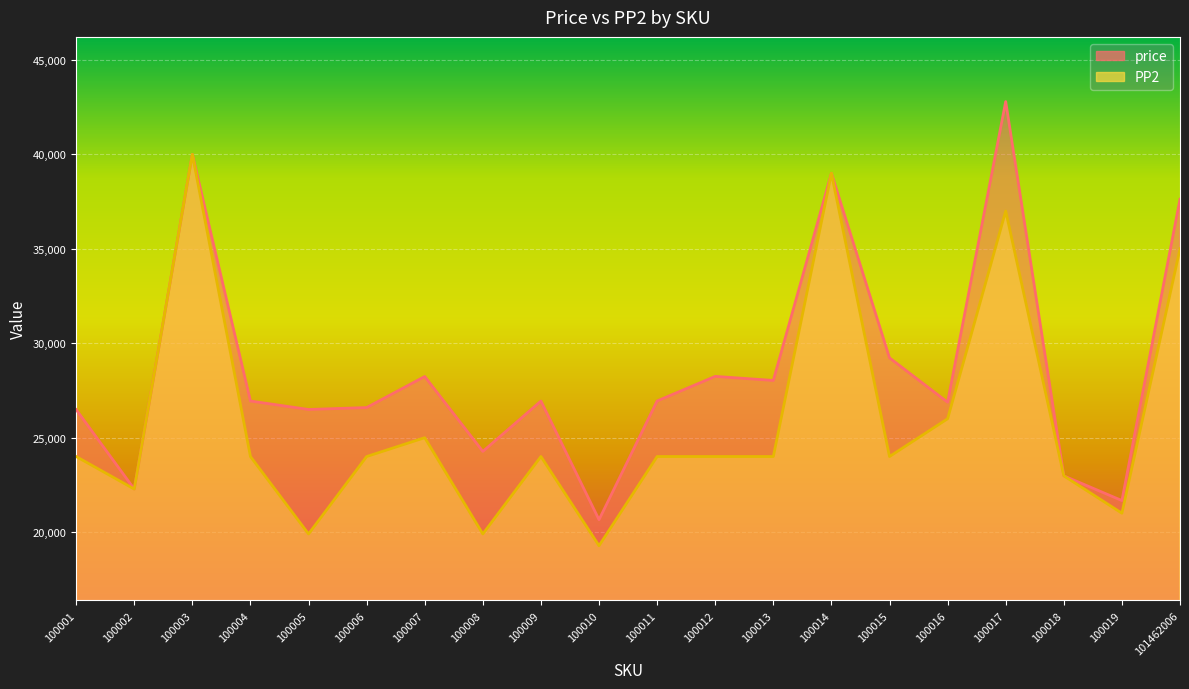

What is the smallest value displayed?

19278